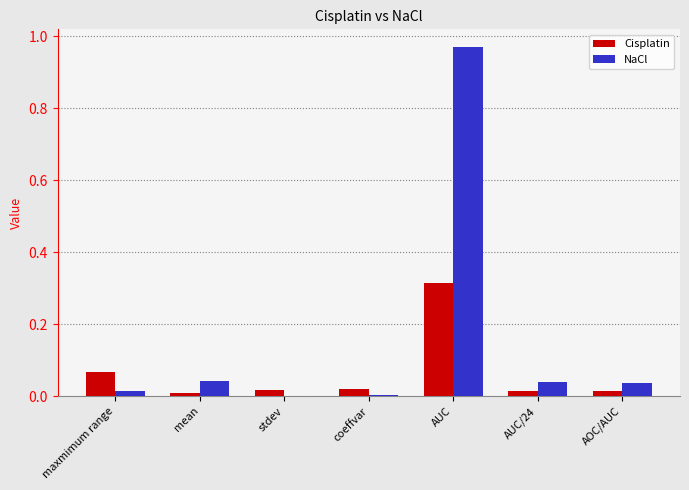

Count the number of data series in this chart.

2